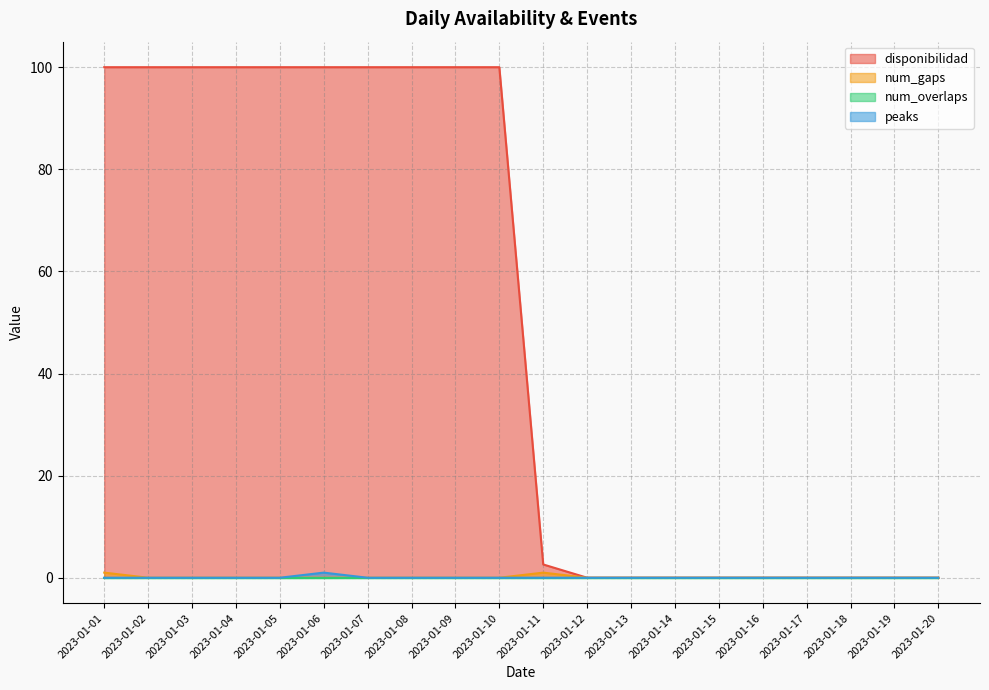

True or false: num_gaps and peaks cross at least once.

False